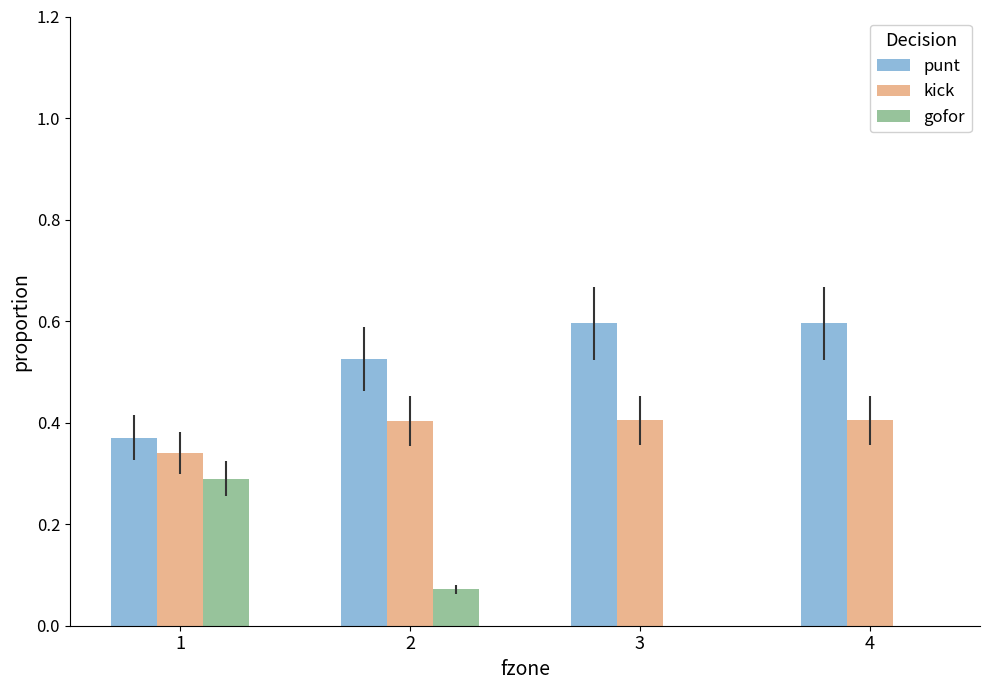

Are the bars grouped side by side (vs. stacked)?

Yes